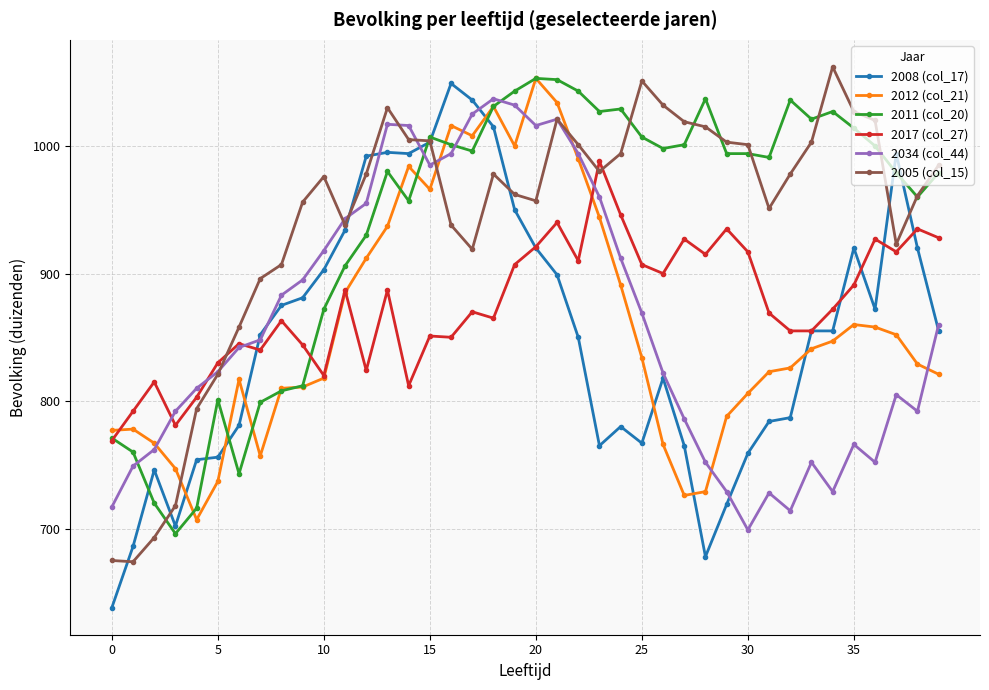

True or false: 2012 (col_21) has more than 1 points higher than both neighbors.

True